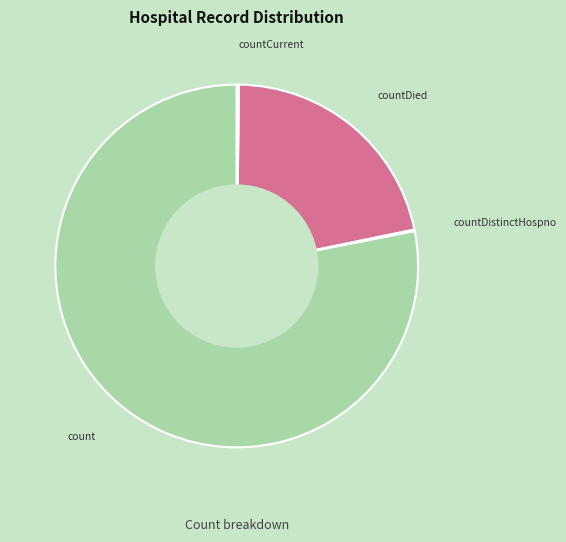

True or false: countDied accounts for 11% of the total.

False